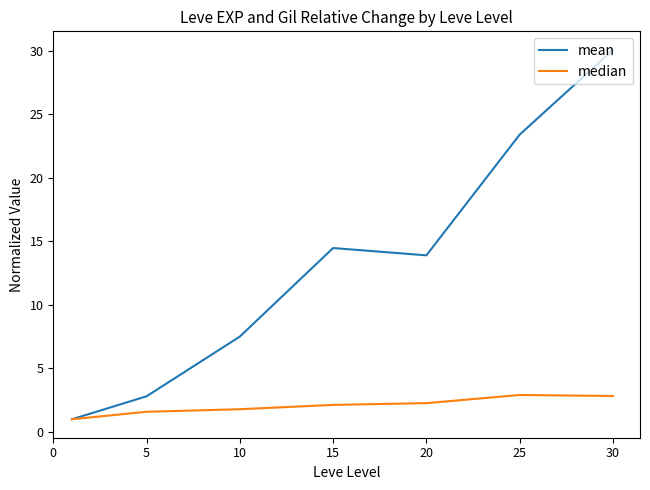

How many values in the median series exceed 2?

4